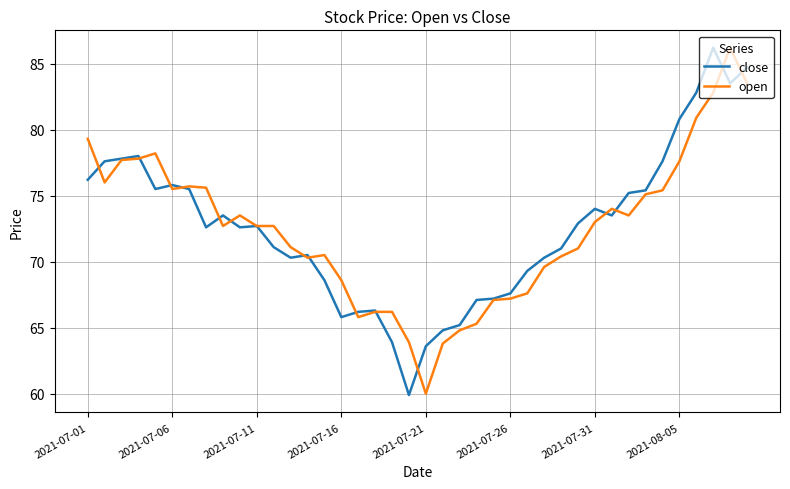

What is the lowest value of the close series?

59.9